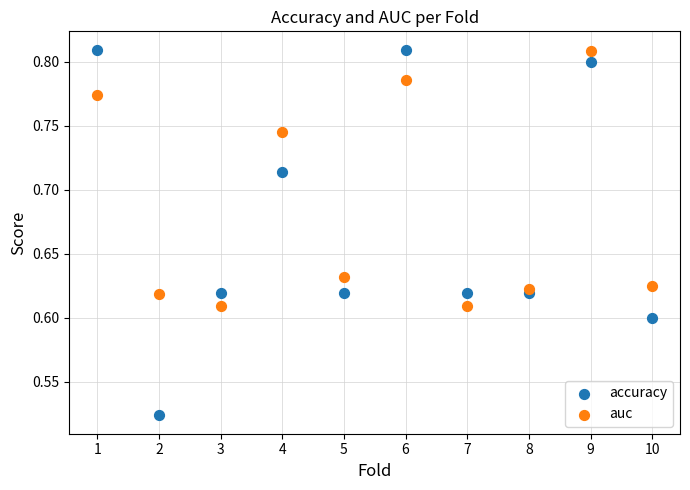

What is the X range (max minus min) for the scatter plot?

9.0